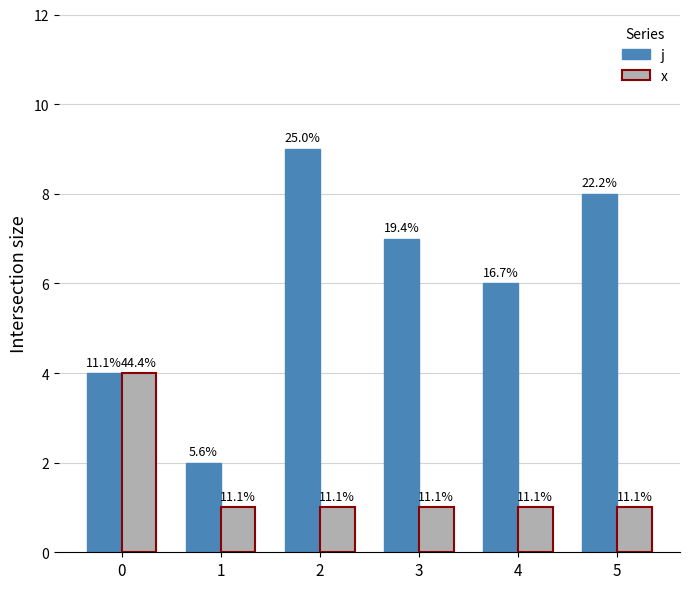

Which series has the largest total across all categories?

j